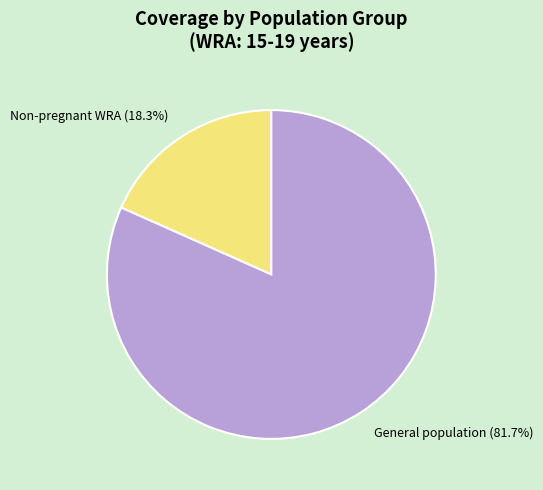

Combined, do General population (81.7%) and Non-pregnant WRA (18.3%) account for over 50%?

Yes